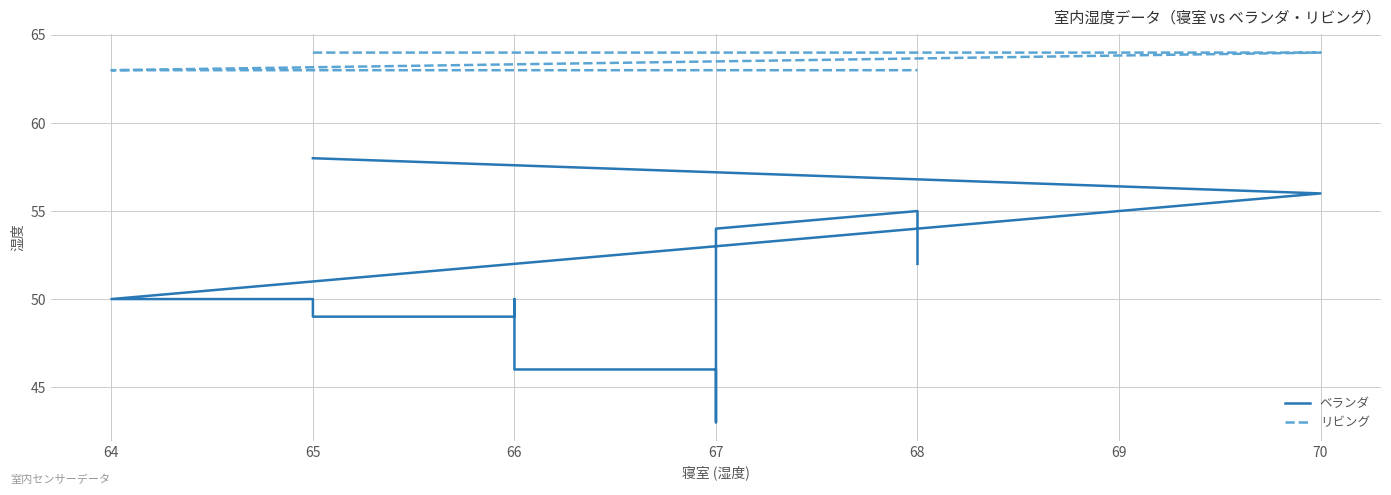

What is the difference between the maximum and minimum values in the リビング series?

1